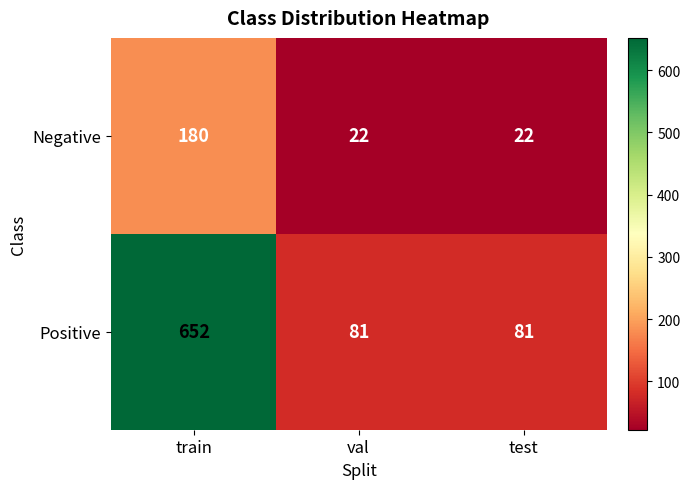

Count the number of data series in this chart.

2